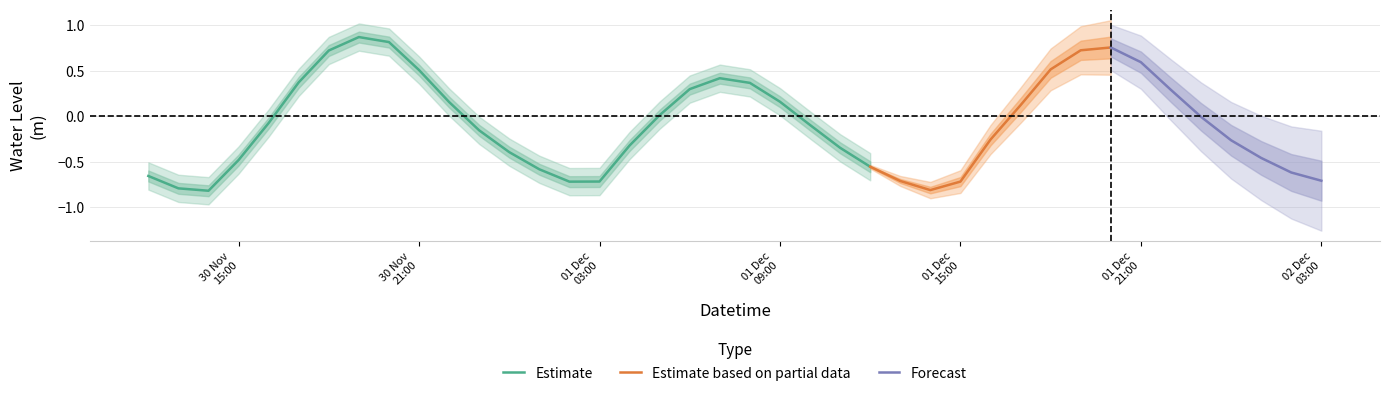

What is the label of the 15th point from the left?

2023-12-01 02:00:00